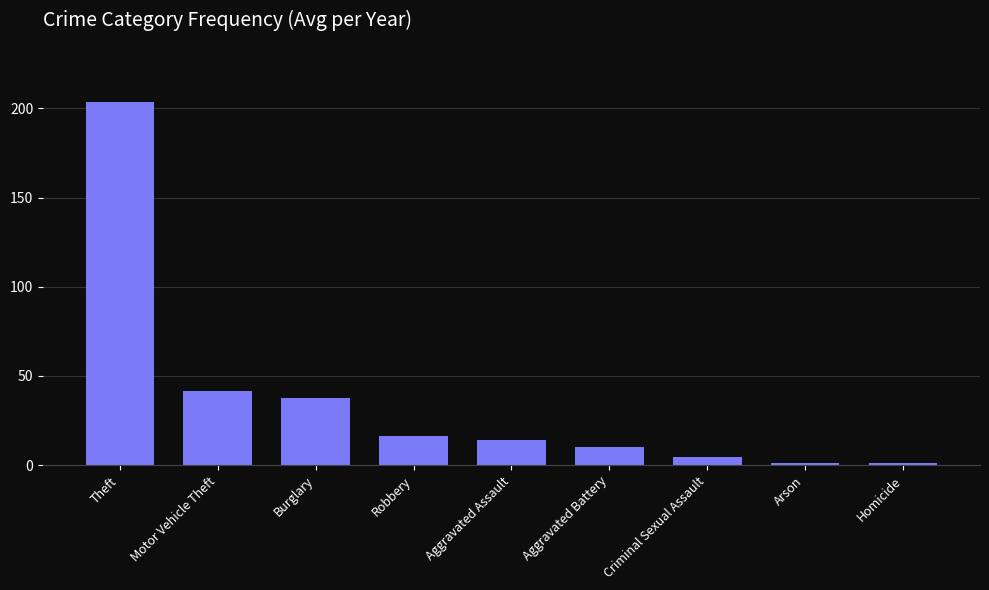

What is the sum of all values?

331.6